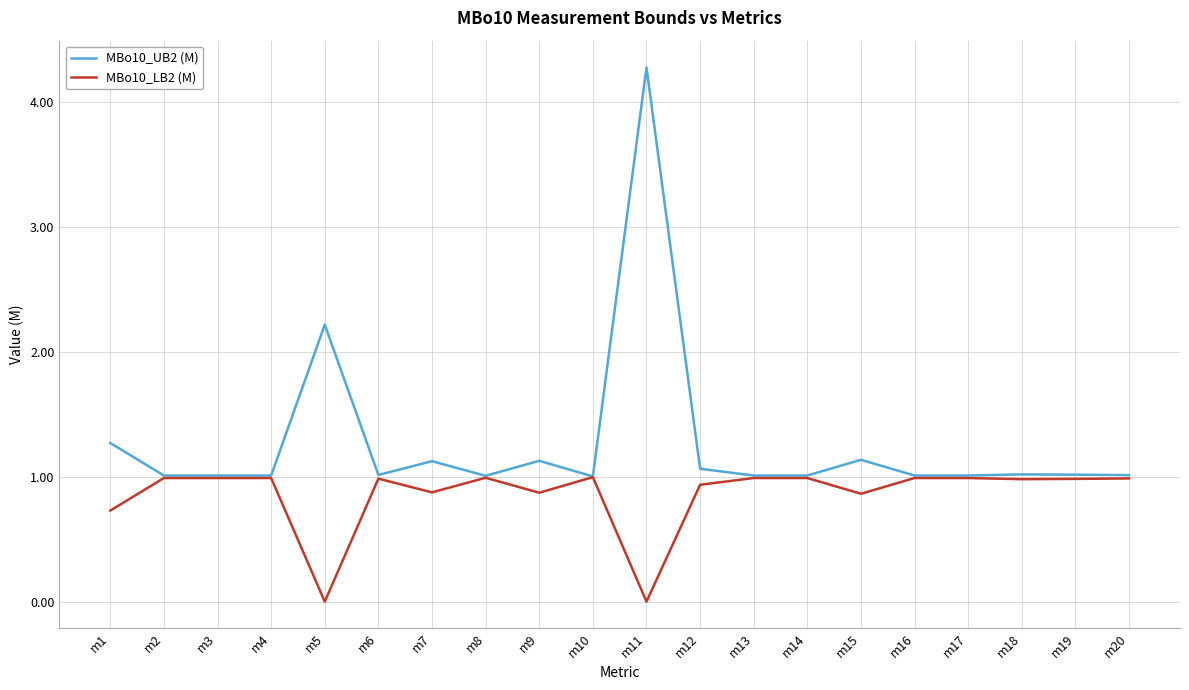

What is the total value across all series at m8?

2.0